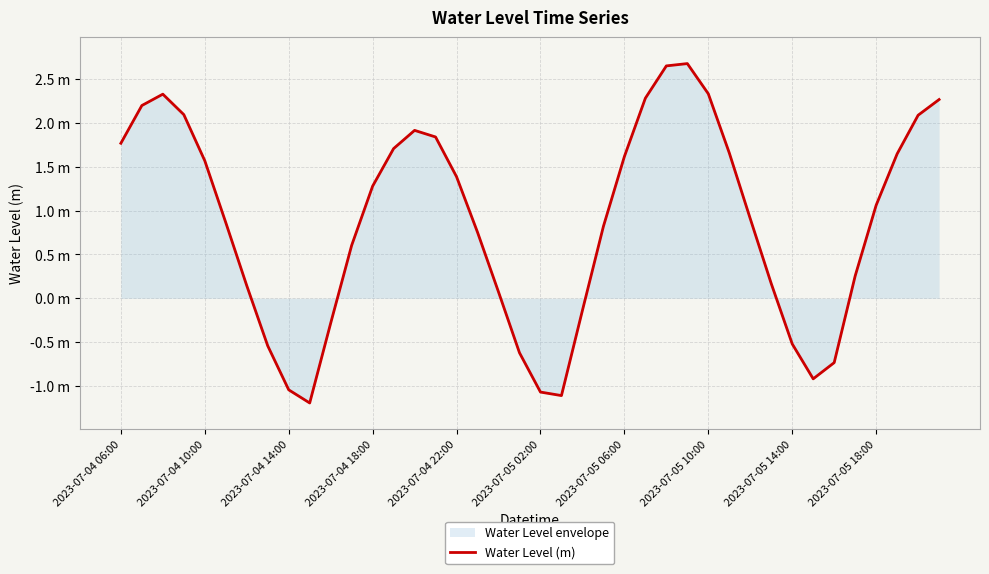

Count the number of categories in the chart.

40